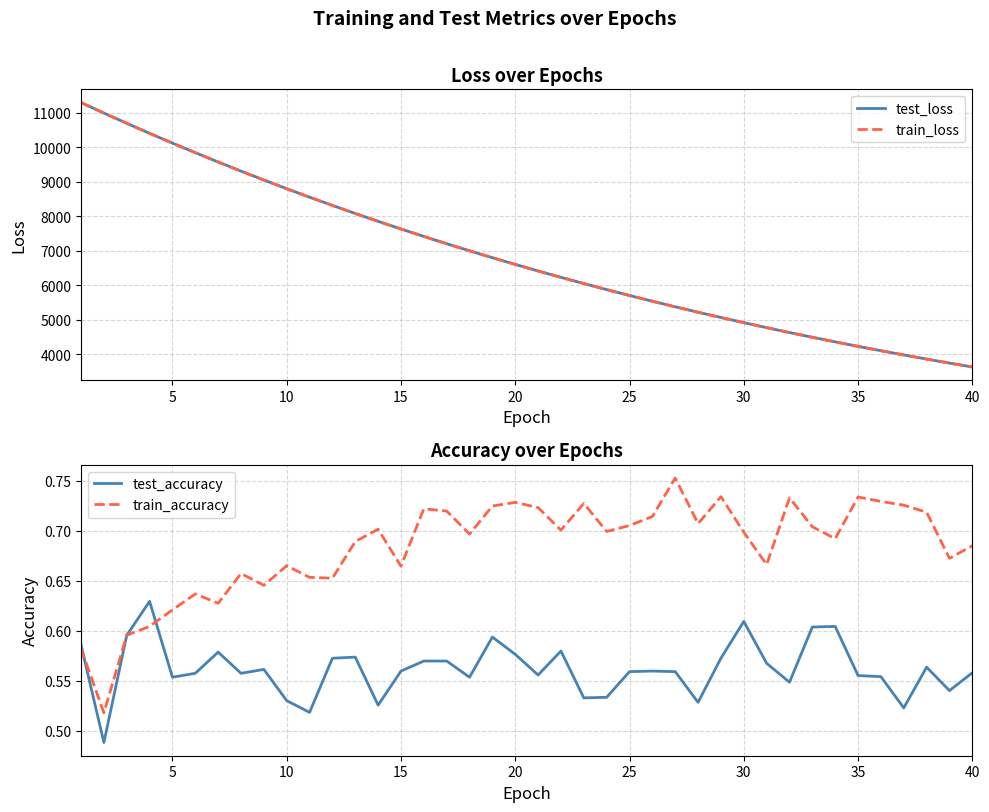

What is the value of the test_accuracy point at the 38th from the left?

0.6